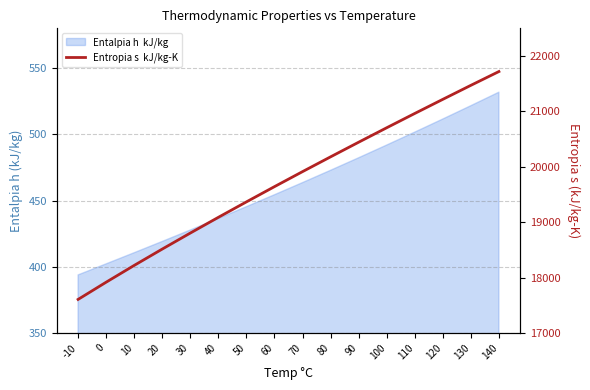

What is the value of the 1st point from the left?

17606